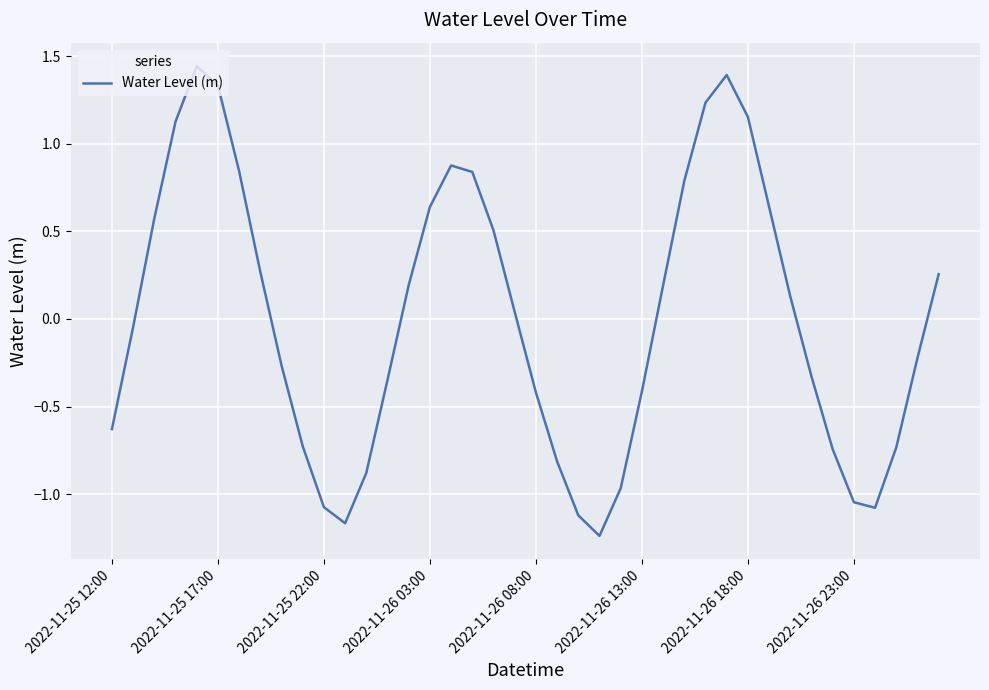

How many values are above zero?

20